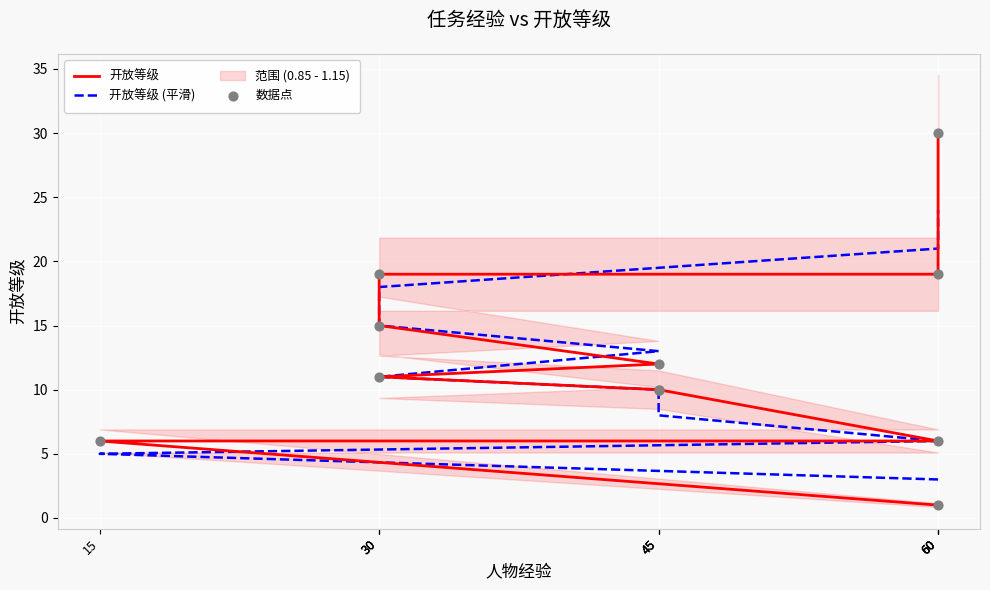

Which series has the largest Y range (max minus min)?

开放等级